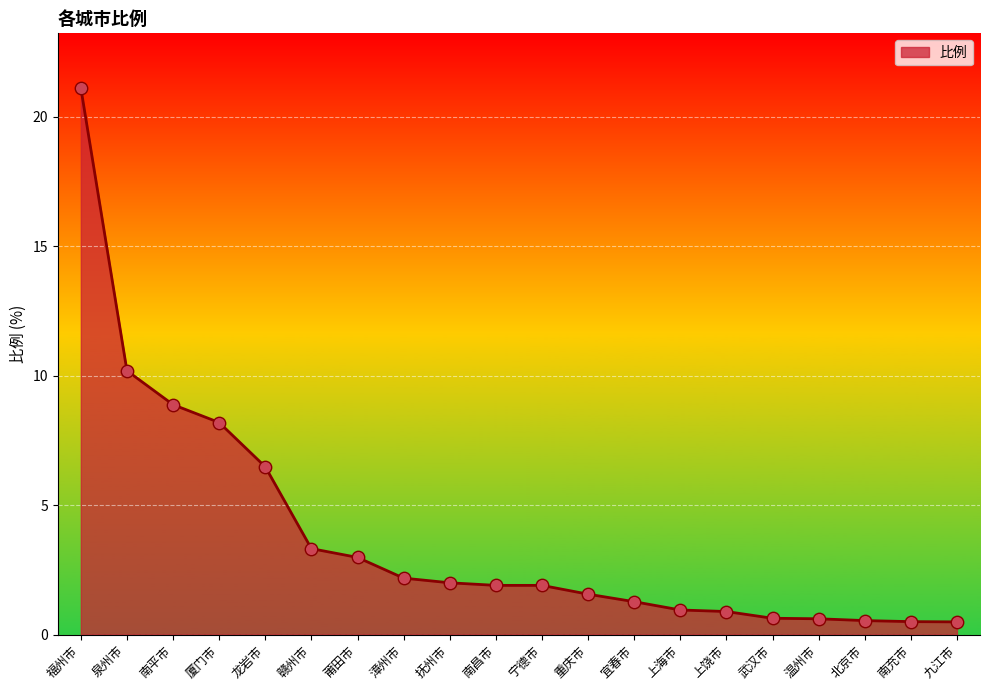

Between 北京市 and 福州市, which is larger?

福州市